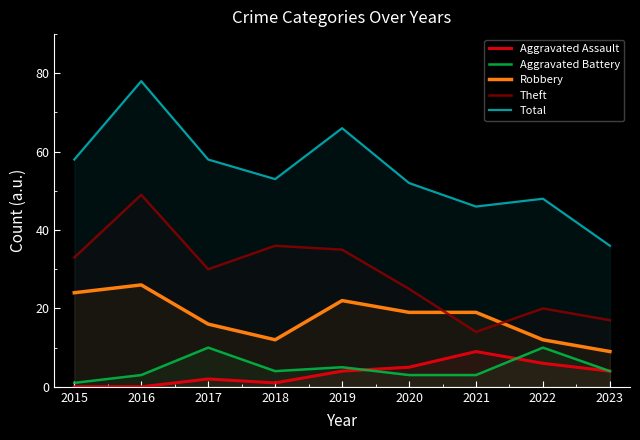

Where is Total nearest to the value 57?

2015